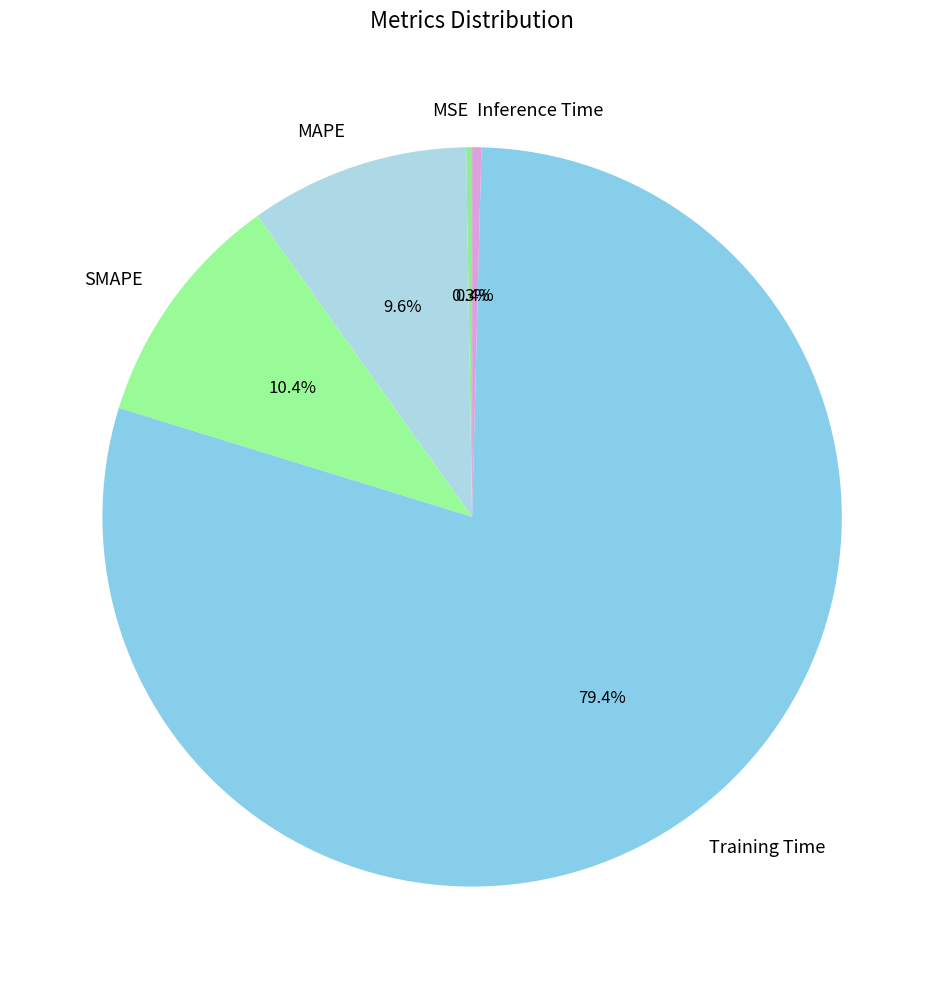

Does any single category account for the majority?

Yes